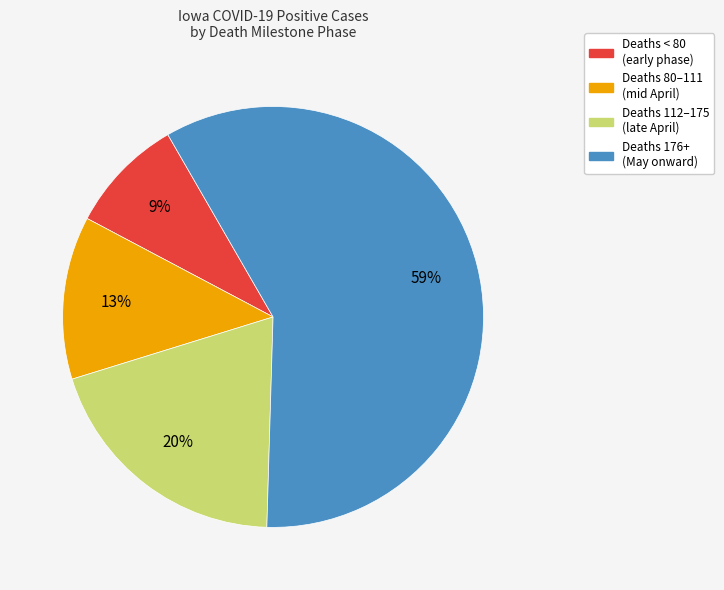

To the nearest percent, what is the difference between the largest and smallest slice percentages?

50%